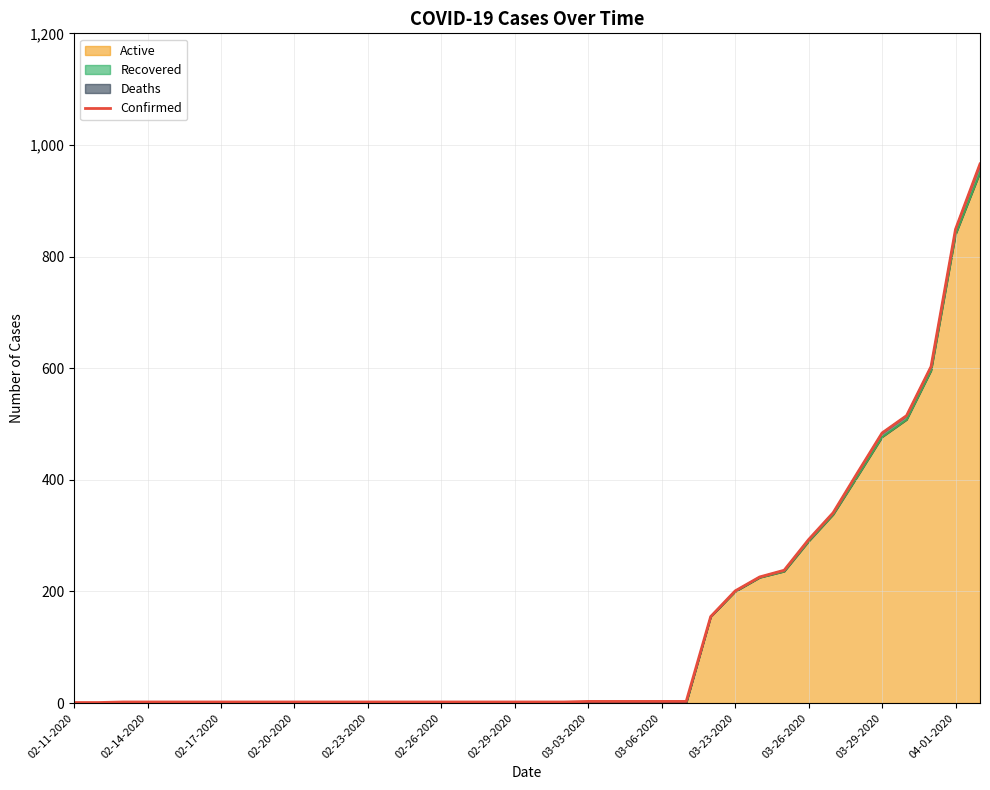

What is the average value?

140